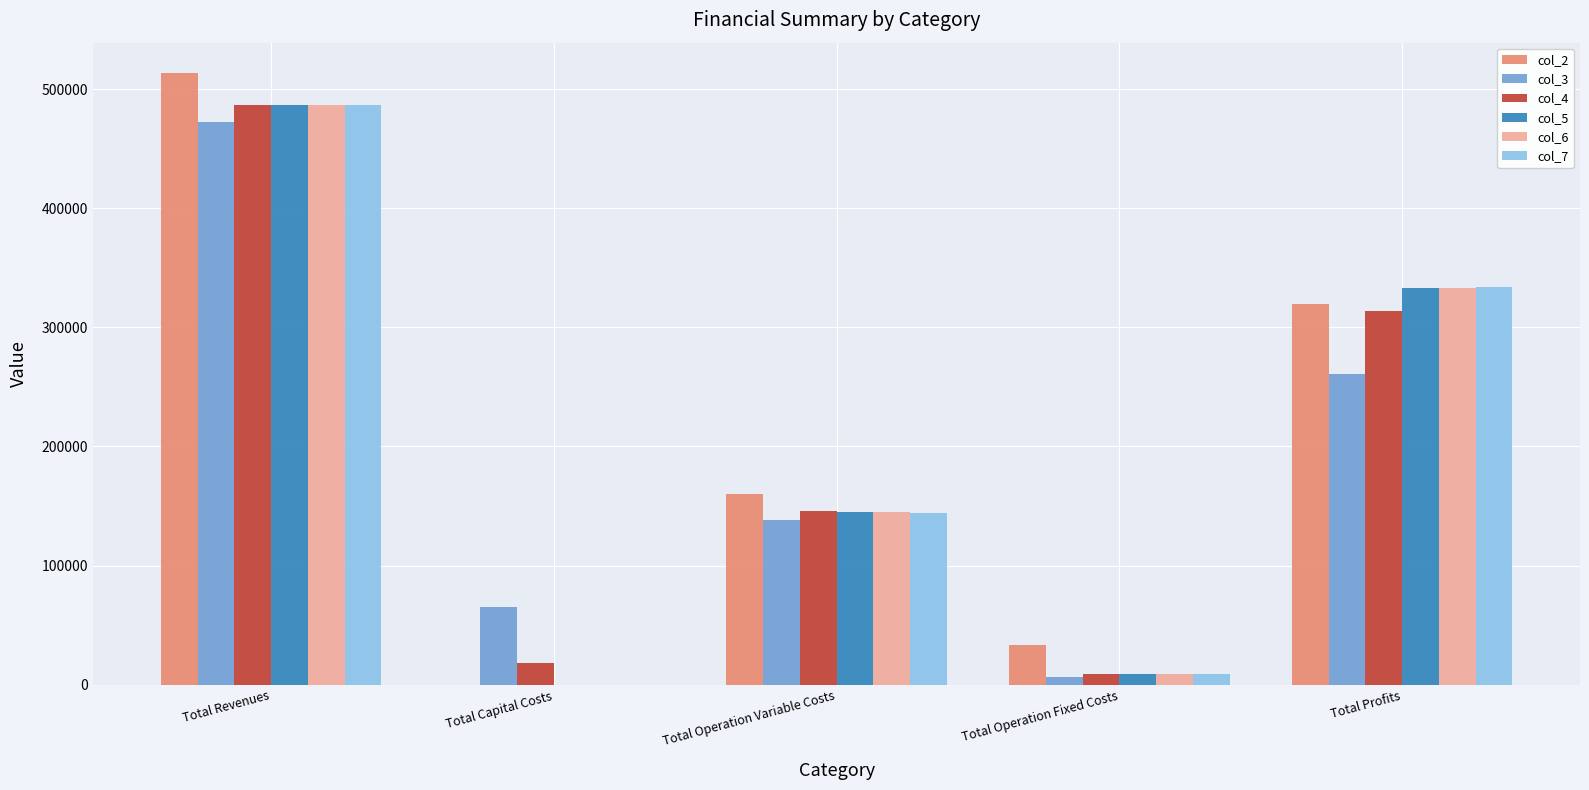

What are all the series names shown in the legend?

col_2, col_3, col_4, col_5, col_6, col_7